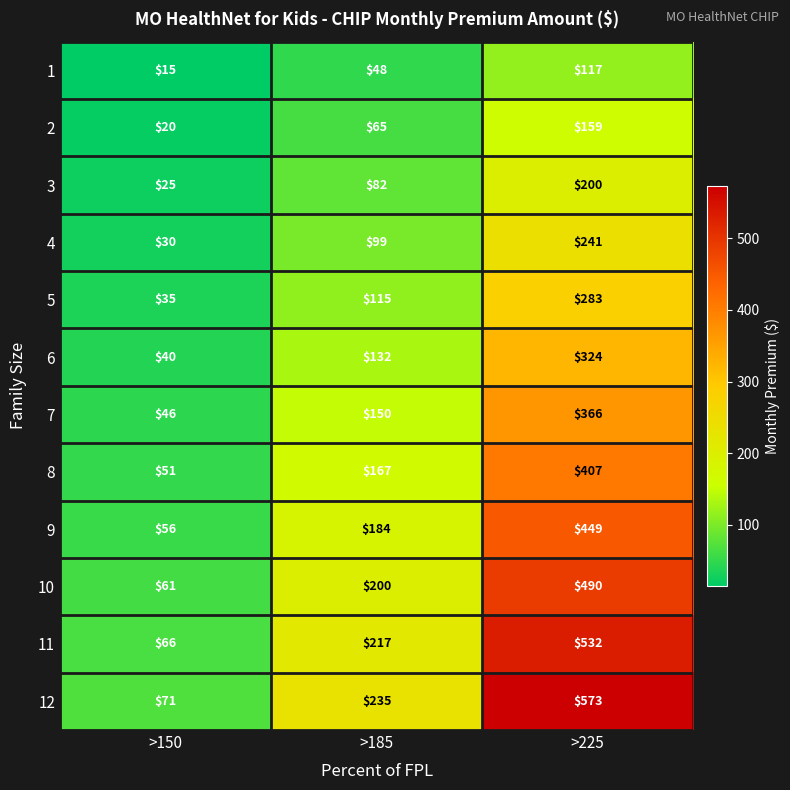

What is the total value across all series at >185?

1694